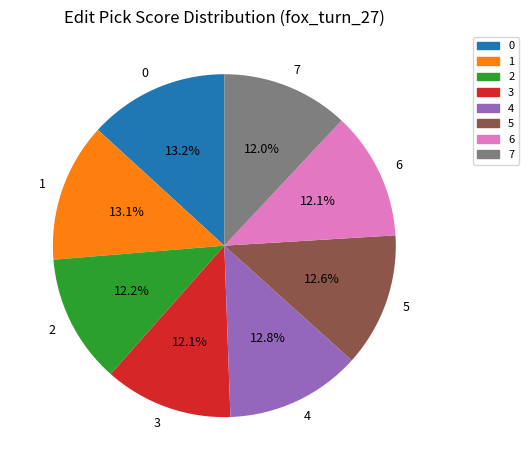

To the nearest percent, what is the difference between the largest and smallest slice percentages?

1%